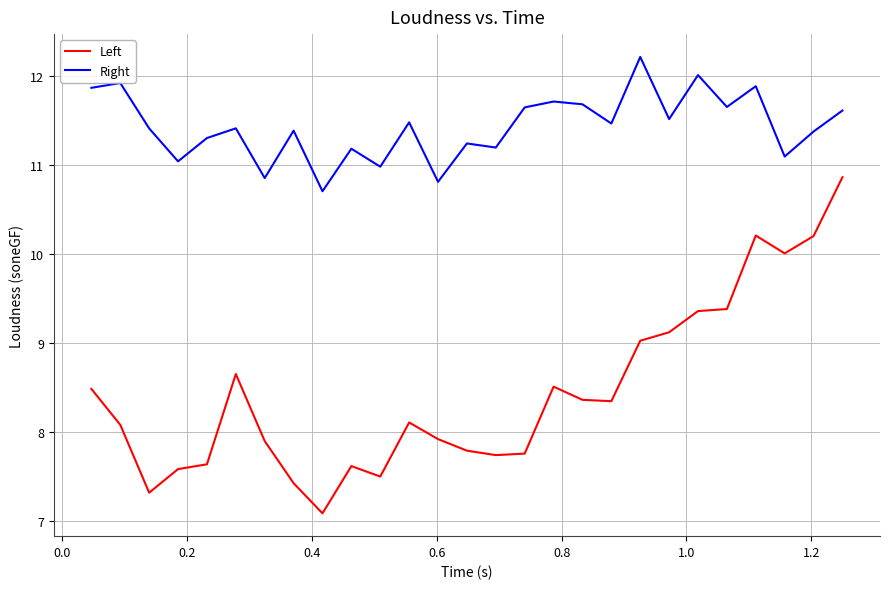

What is the smallest value displayed?

7.1